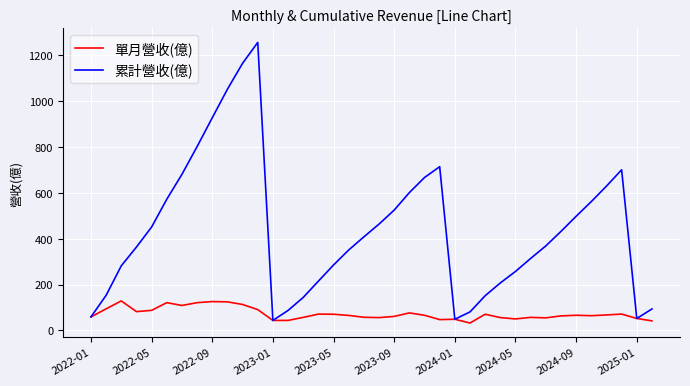

Which series has the largest total across all categories?

累計營收(億)